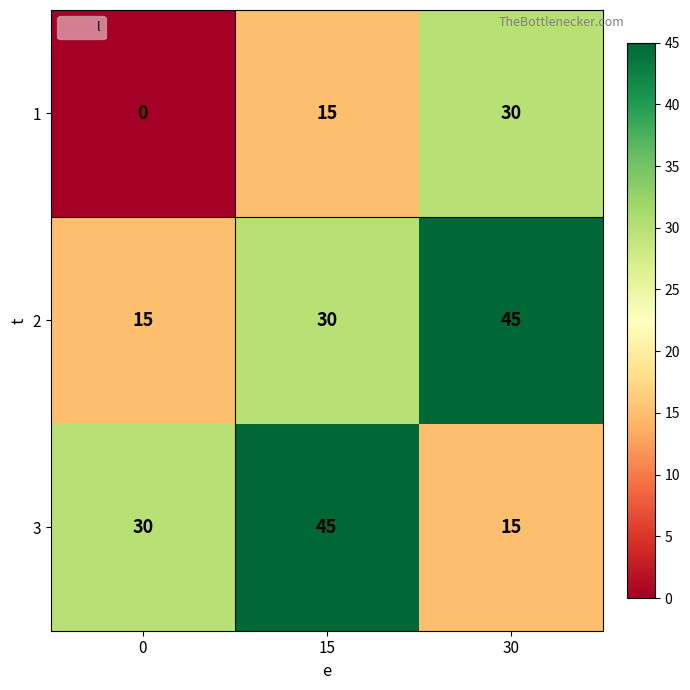

What is the difference between the highest and lowest values at 0?

30